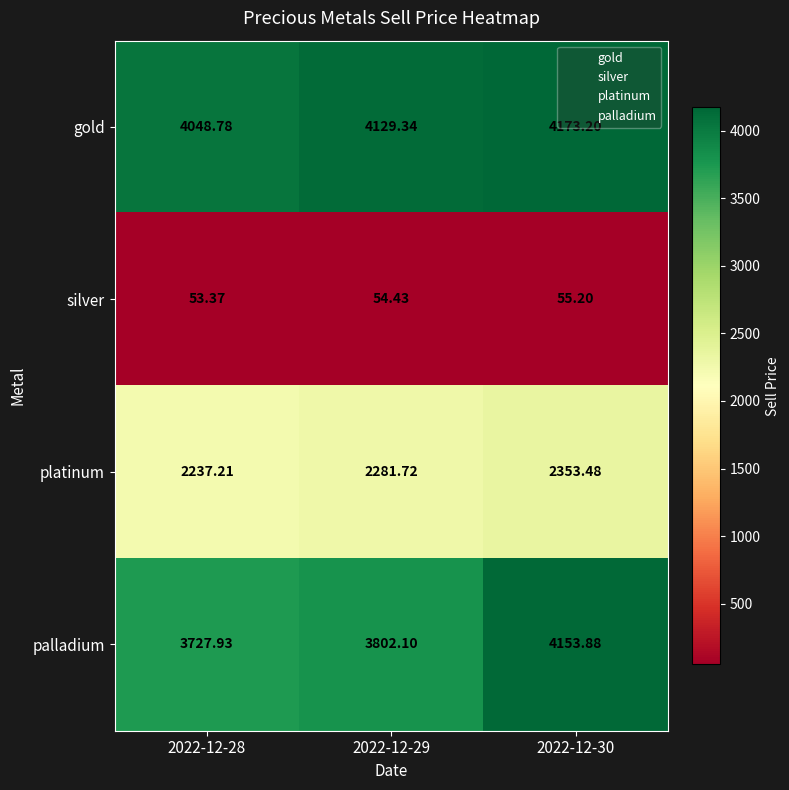

Which series has the largest range (max minus min)?

palladium